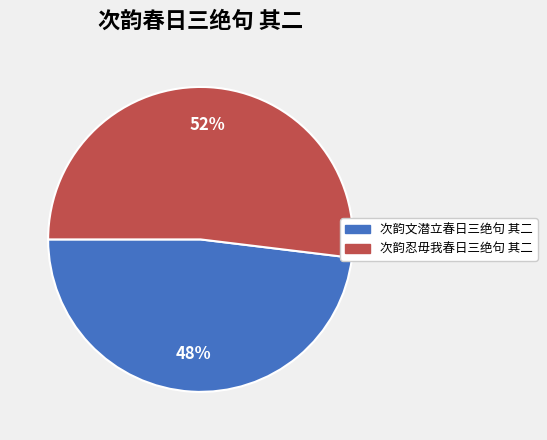

Do 次韵文潜立春日三绝句 其二 and 次韵忍毋我春日三绝句 其二 together represent more than half of the pie?

Yes